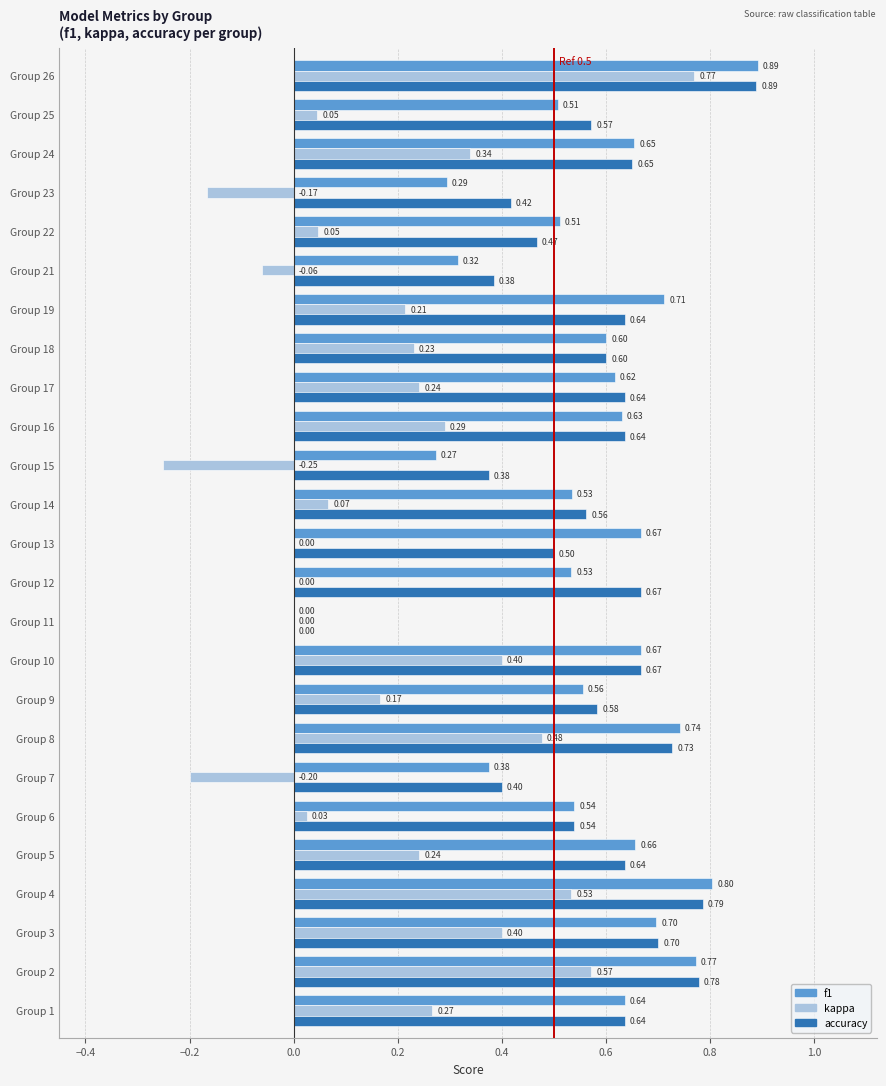

Which series has the largest total across all categories?

accuracy